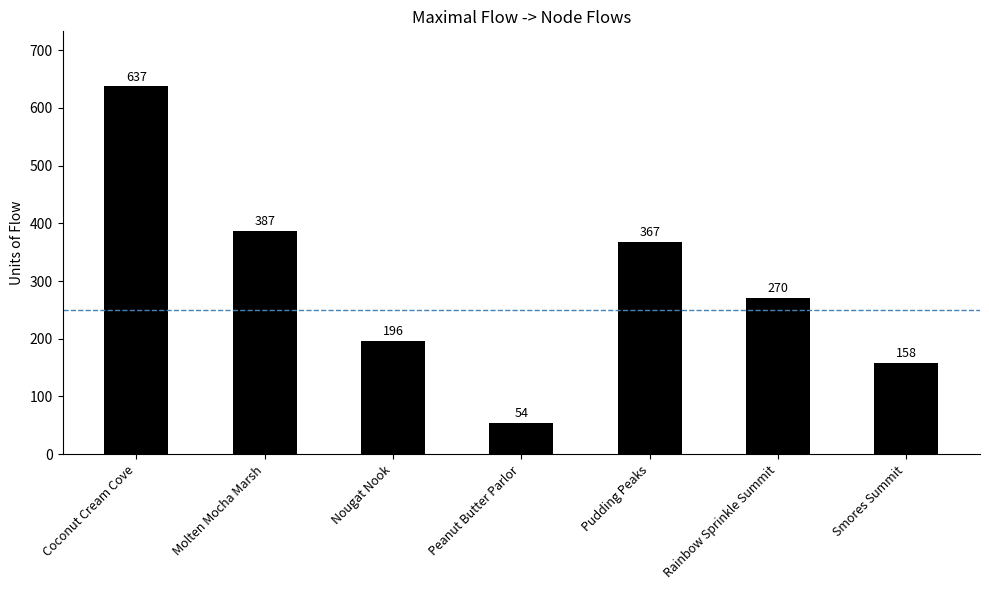

At which label does the data first exceed 270?

Coconut Cream Cove